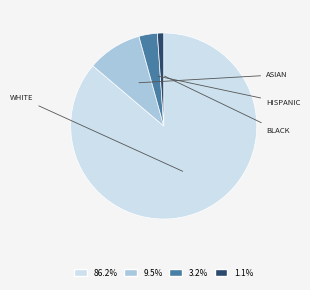

Is there any slice that represents more than half of the pie?

Yes